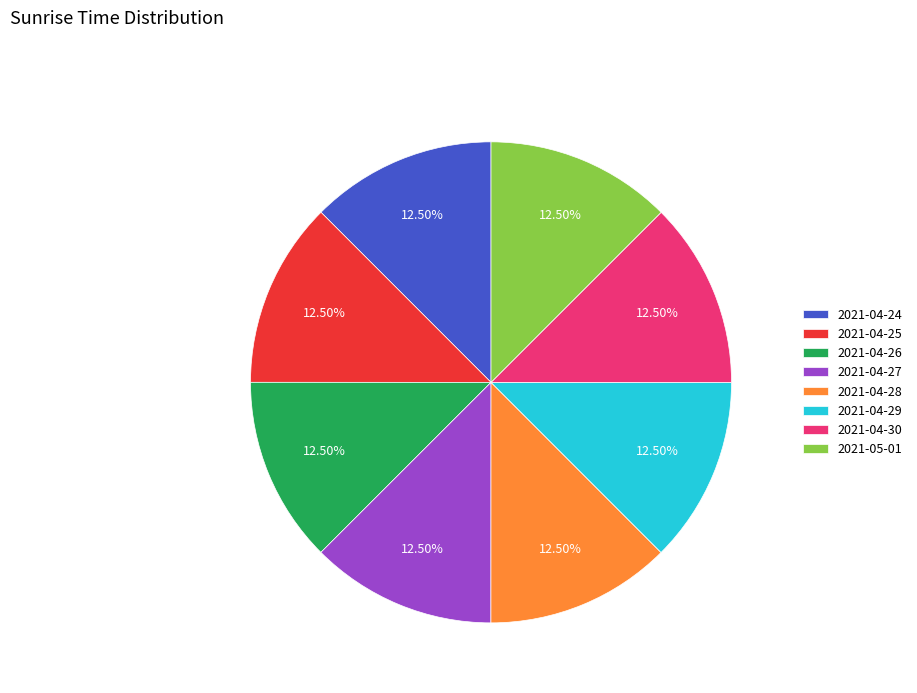

What is the ratio of the value at 2021-04-26 to the value at 2021-04-30?

1.0